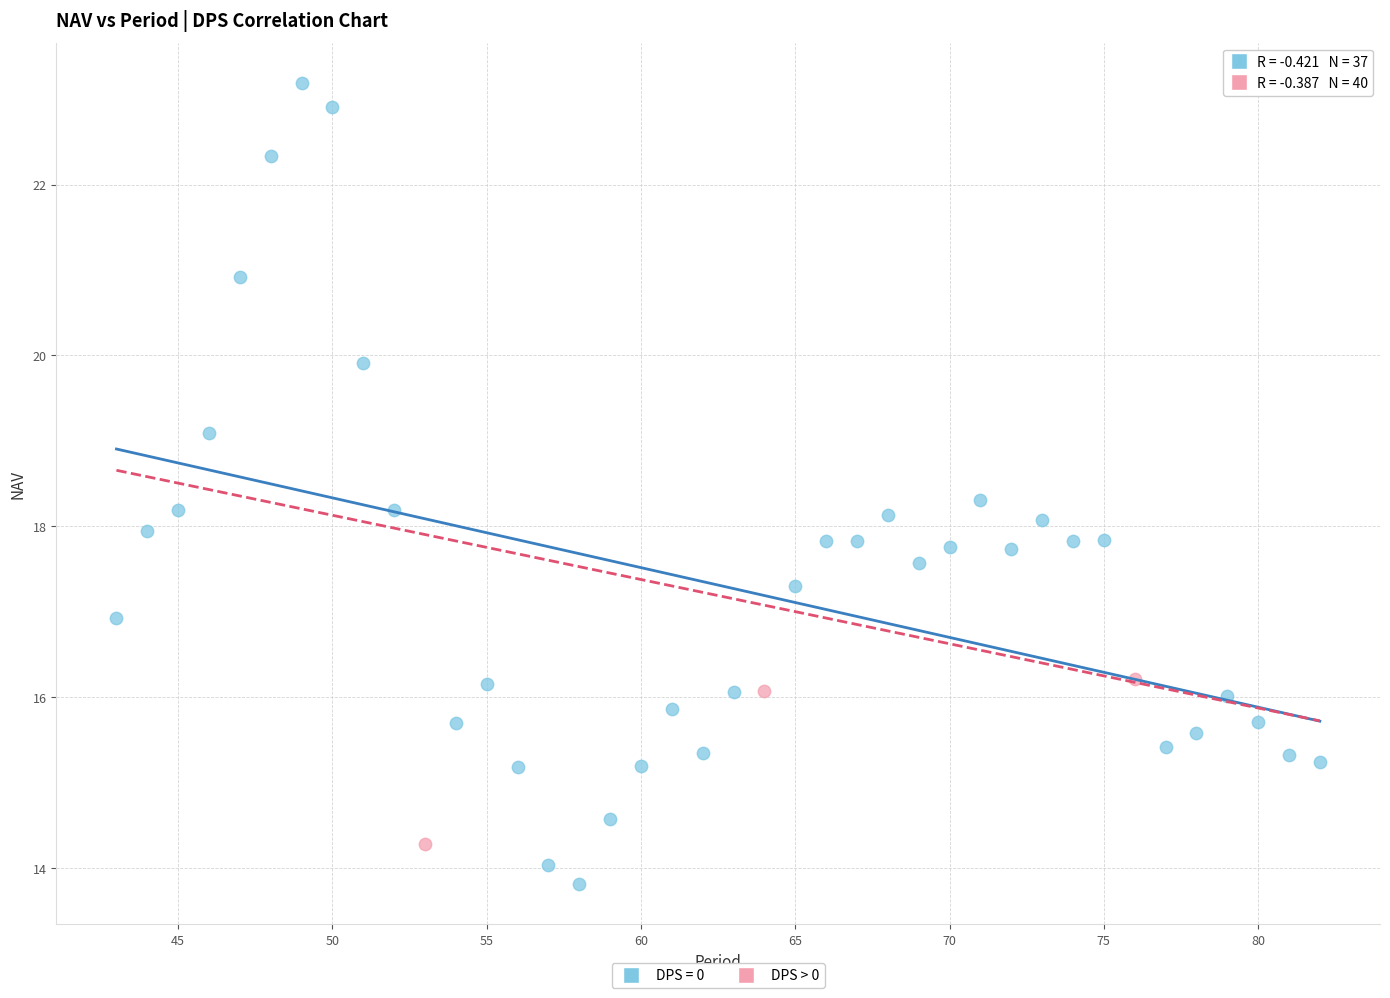

Which series contains the lowest Y value?

DPS = 0